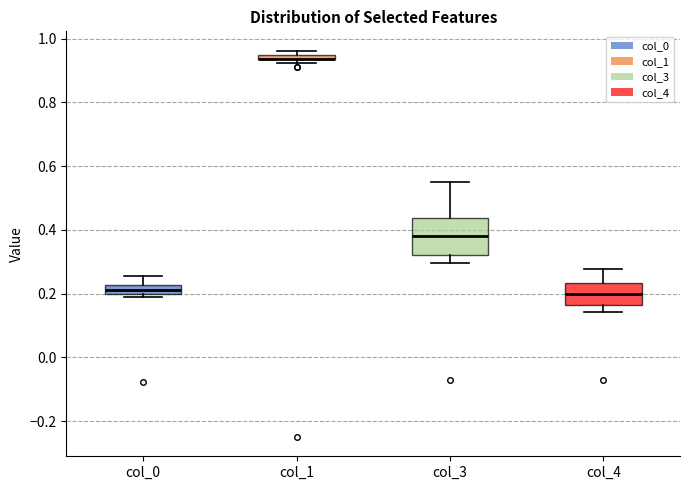

Which box is the tallest, from its lower edge to its upper edge?

col_3